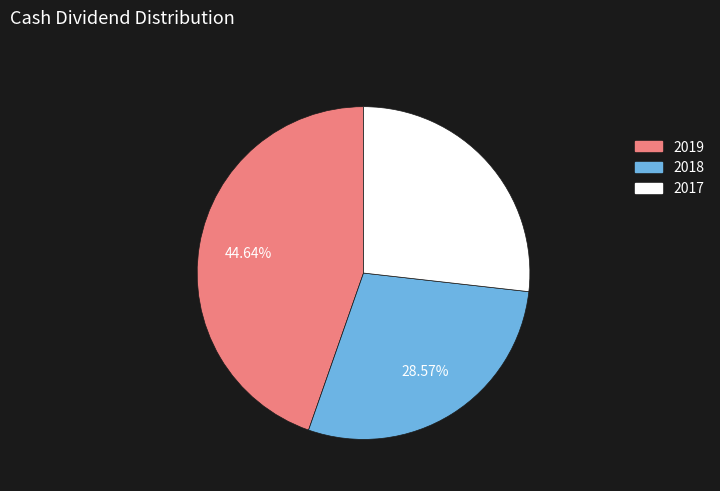

How many segments does this pie chart have?

3